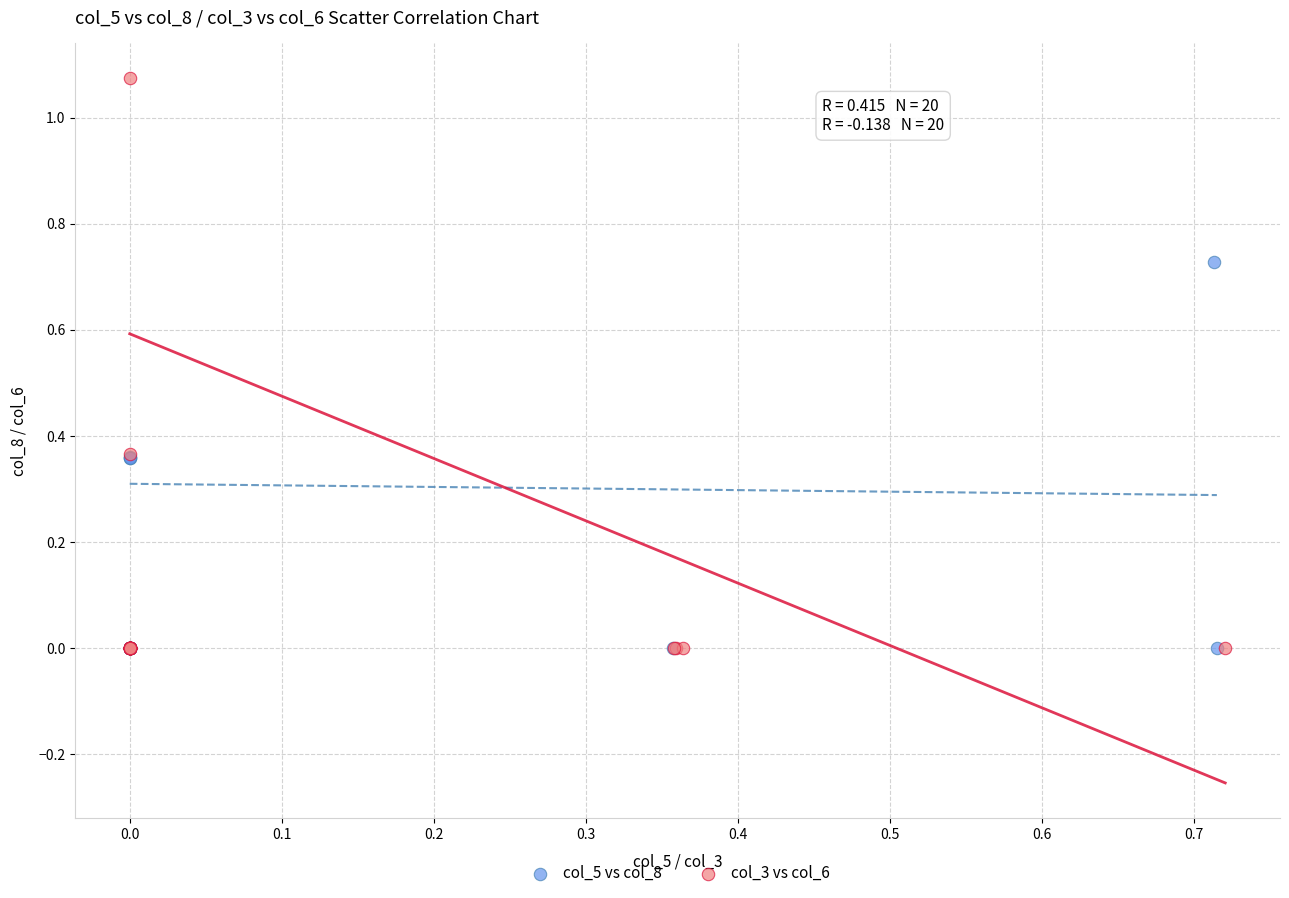

Which series has the widest spread of Y values?

col_3 vs col_6